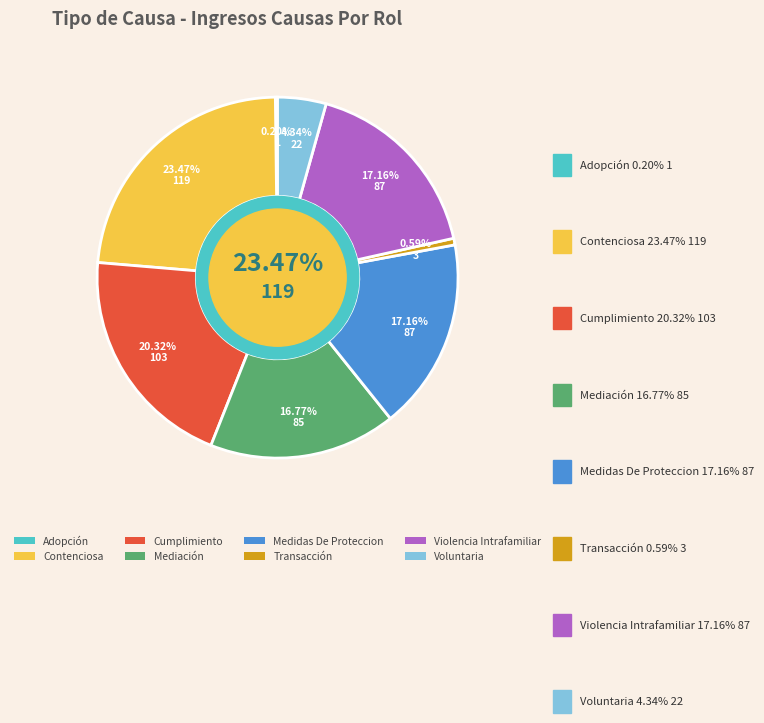

Is it true that Violencia Intrafamiliar is 29% of the pie?

False